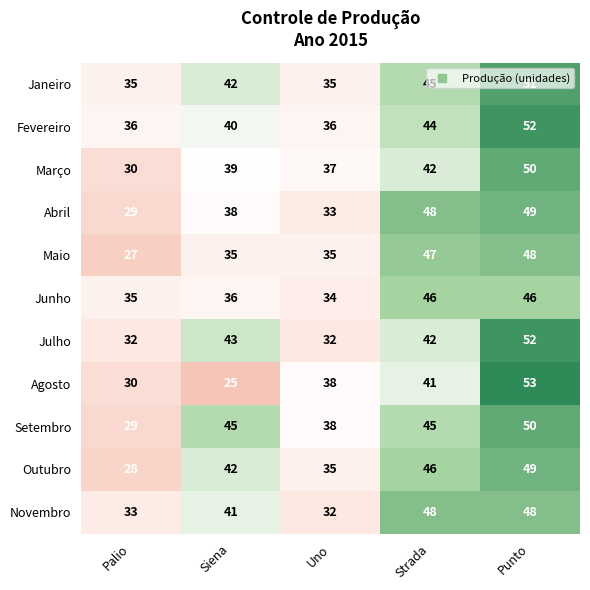

What is the average value of the Junho series?

39